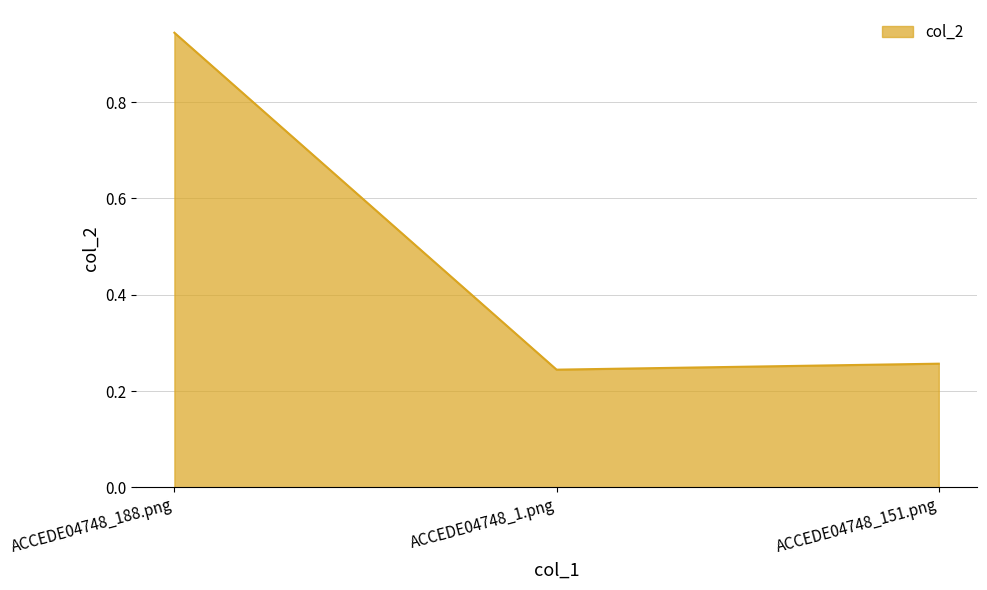

How many lines are shown in the chart?

1